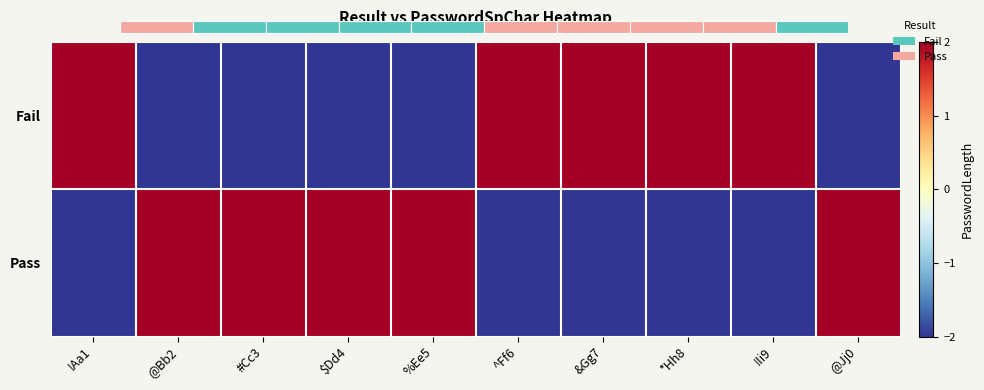

True or false: Pass has a value of -2 at !Aa1.

True